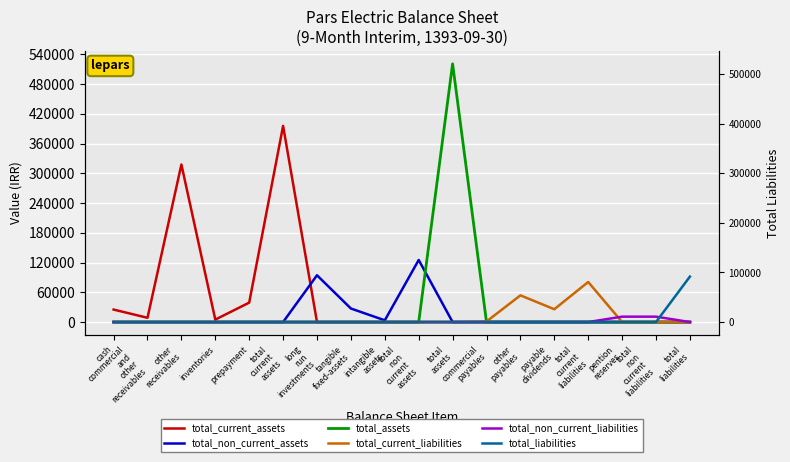

True or false: total_non_current_assets has more than 1 points higher than both neighbors.

True